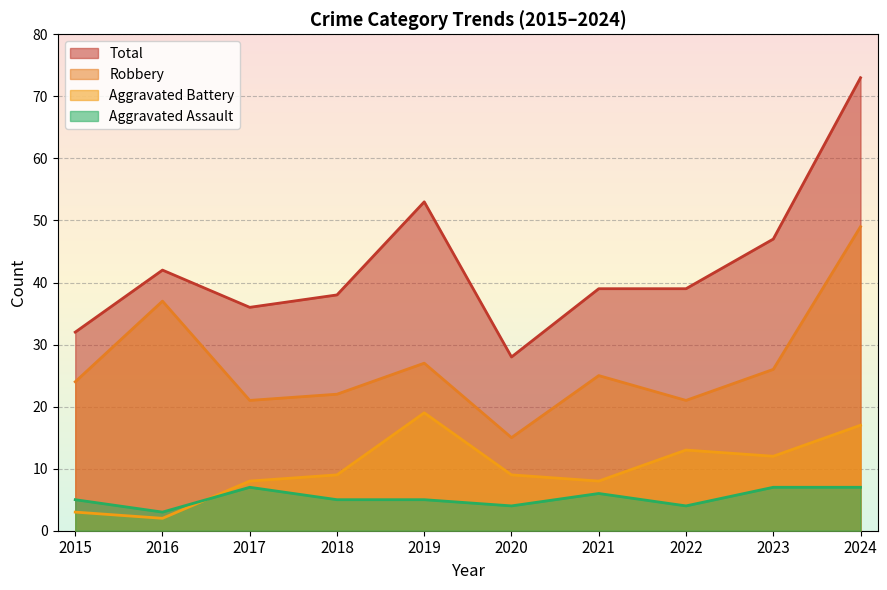

What is the minimum value shown in the chart?

2